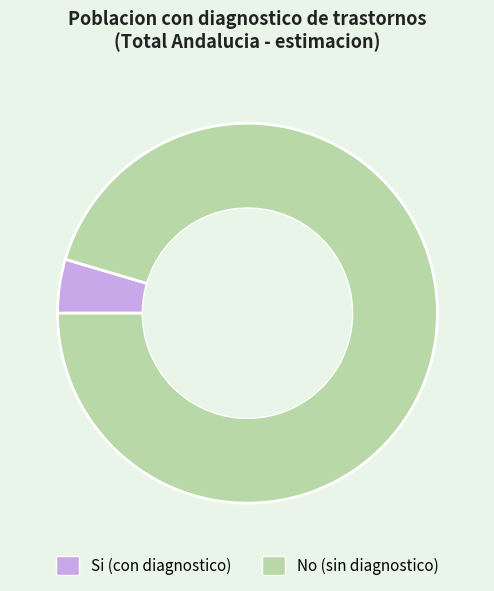

Which category has the biggest portion of the pie?

No (sin diagnostico)